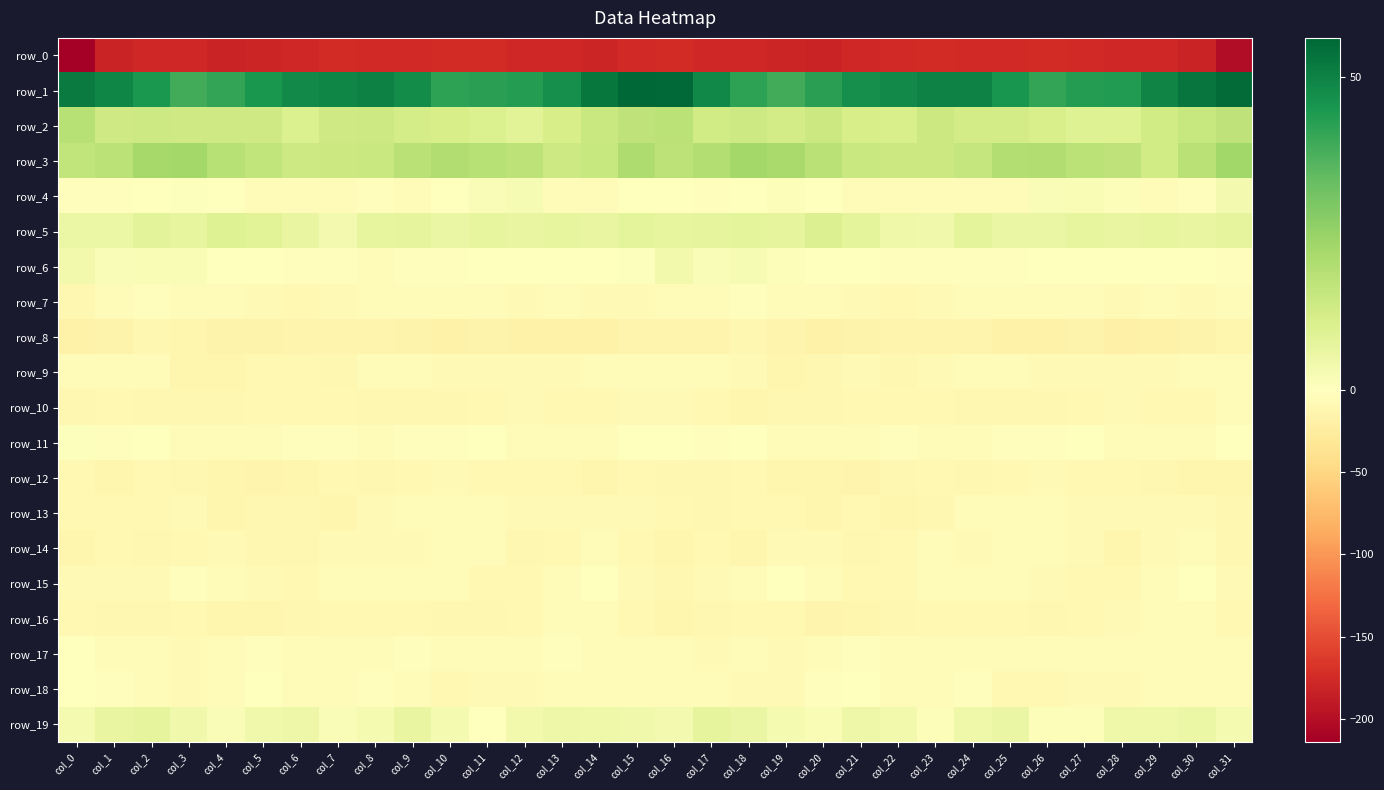

Which series has the largest total across all categories?

row_1